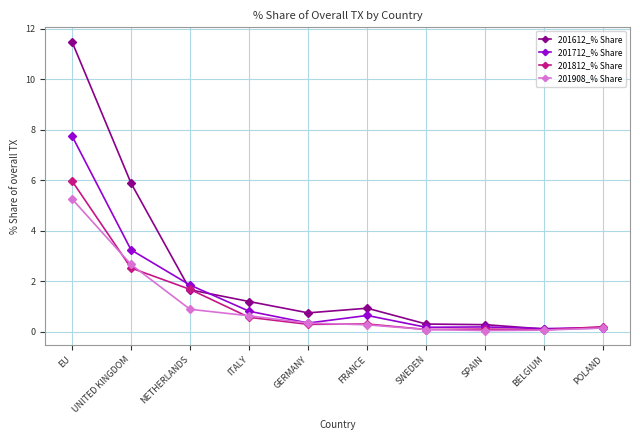

At which category does 201712_% Share reach its first local valley?

GERMANY